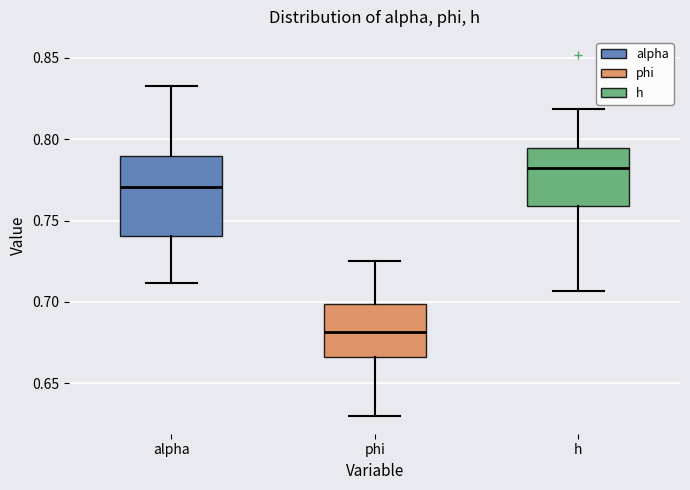

Which box is the tallest, from its lower edge to its upper edge?

alpha